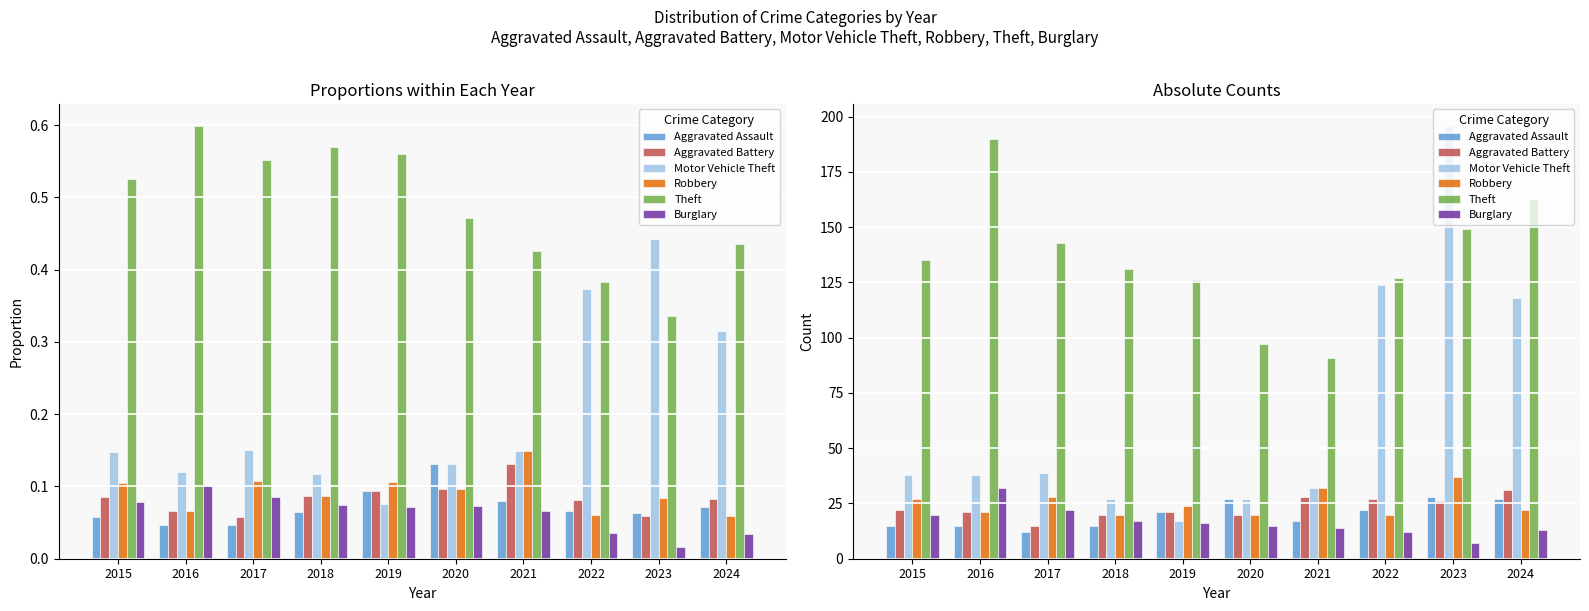

Reading left to right, transcribe all the data shown in this chart.

Aggravated Assault: 15	15	12	15	21	27	17	22	28	27
Aggravated Battery: 22	21	15	20	21	20	28	27	26	31
Motor Vehicle Theft: 38	38	39	27	17	27	32	124	196	118
Robbery: 27	21	28	20	24	20	32	20	37	22
Theft: 135	190	143	131	126	97	91	127	149	163
Burglary: 20	32	22	17	16	15	14	12	7	13